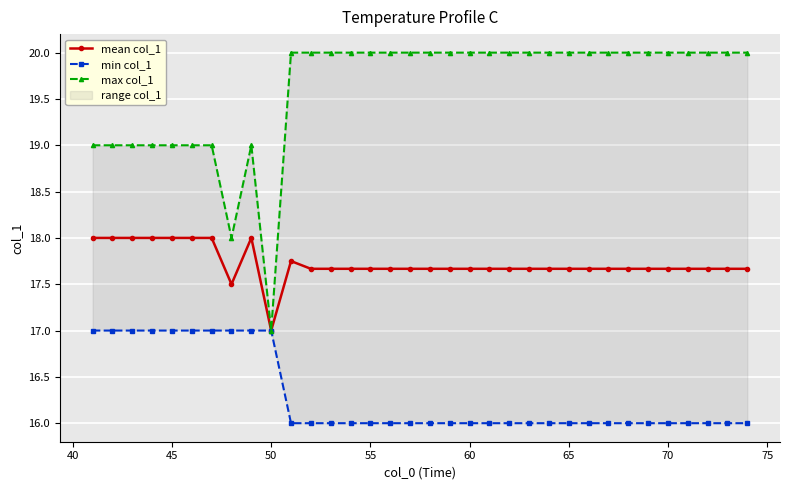

What is the maximum value for min col_1?

17.0